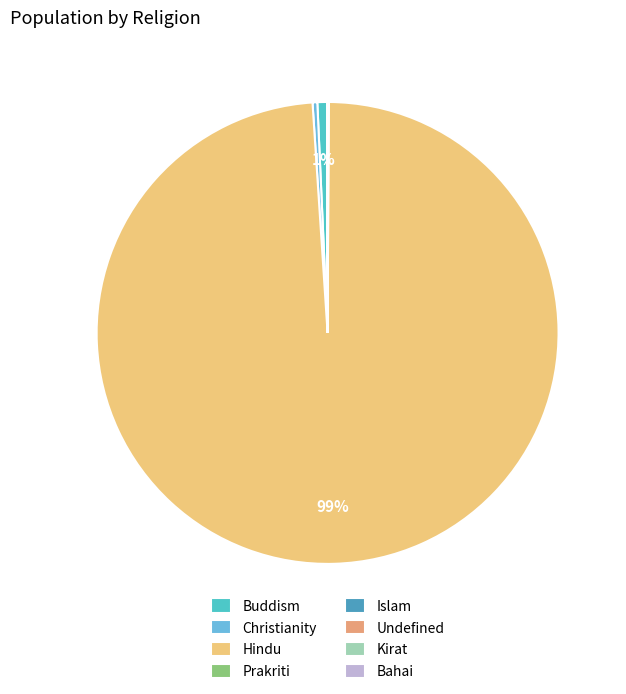

The Buddism slice represents 1% of the pie. True or false?

True